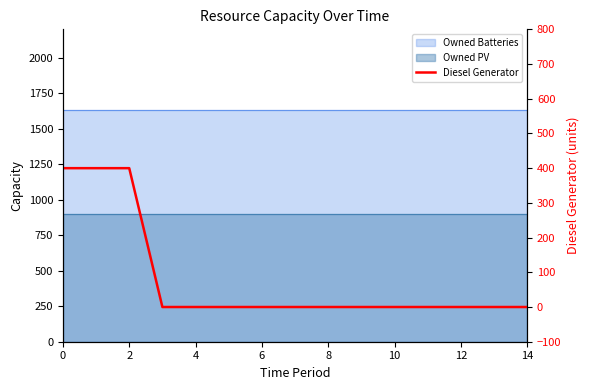

Between 8 and 14, which is larger?

8